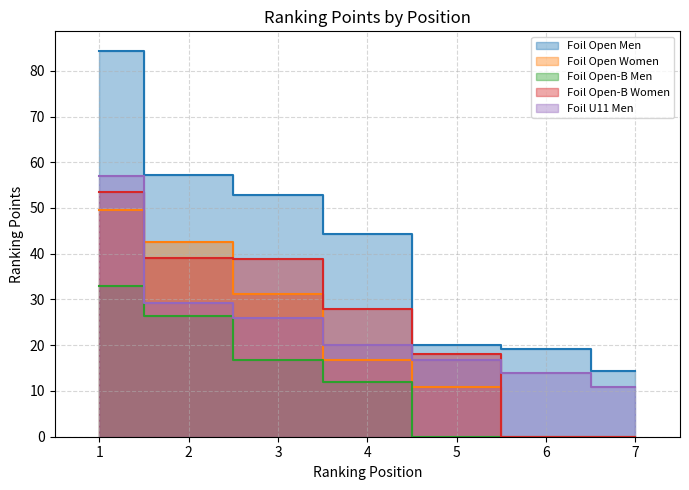

True or false: Foil Open Men has a value of 13.2 at 6.

False